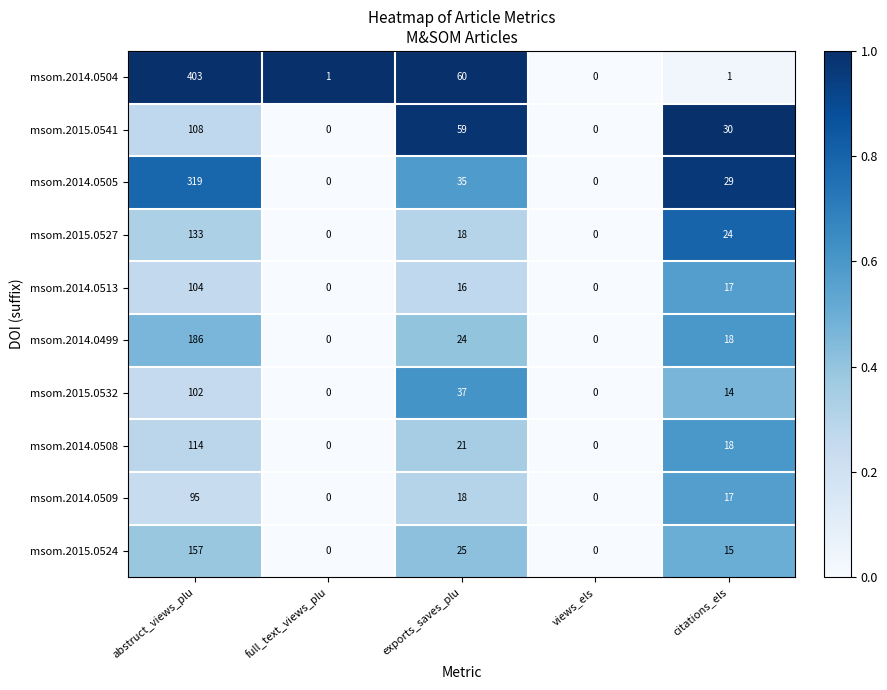

What is the greatest value displayed?

403